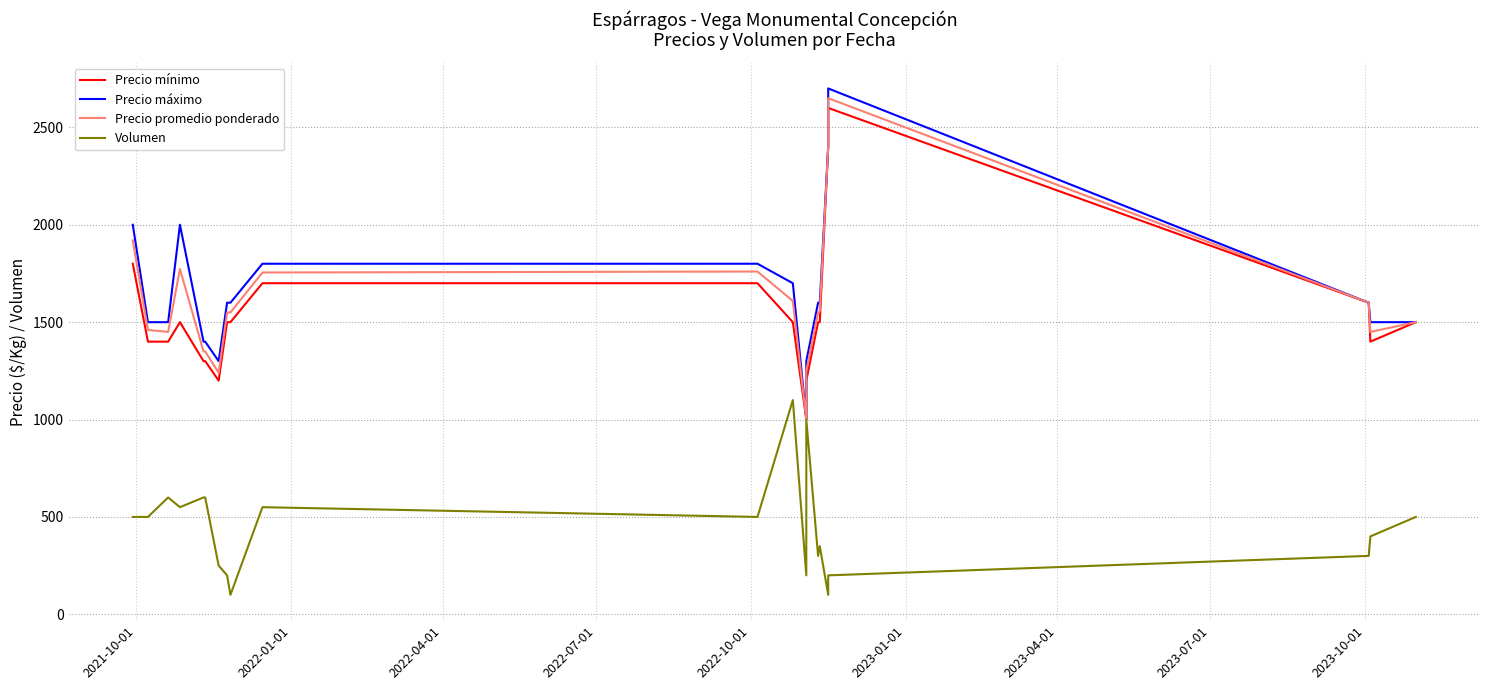

How many lines are shown in the chart?

4